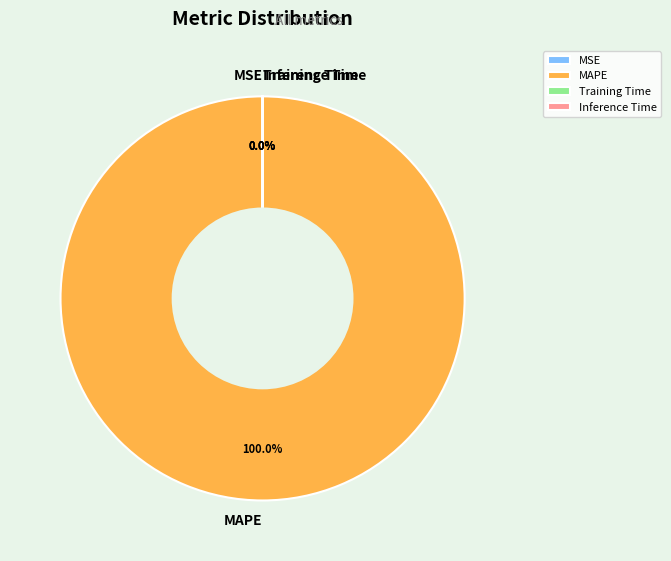

Do Training Time and MAPE together represent more than half of the pie?

Yes